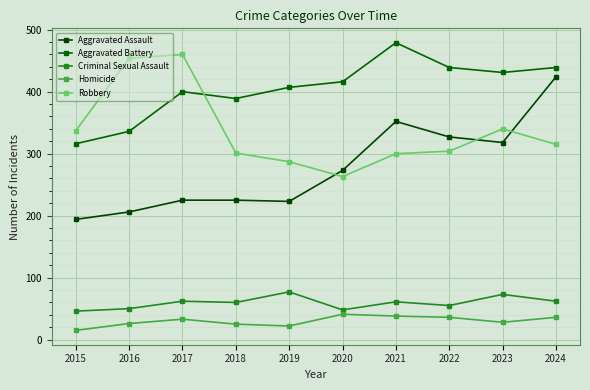

Count the number of data series in this chart.

5